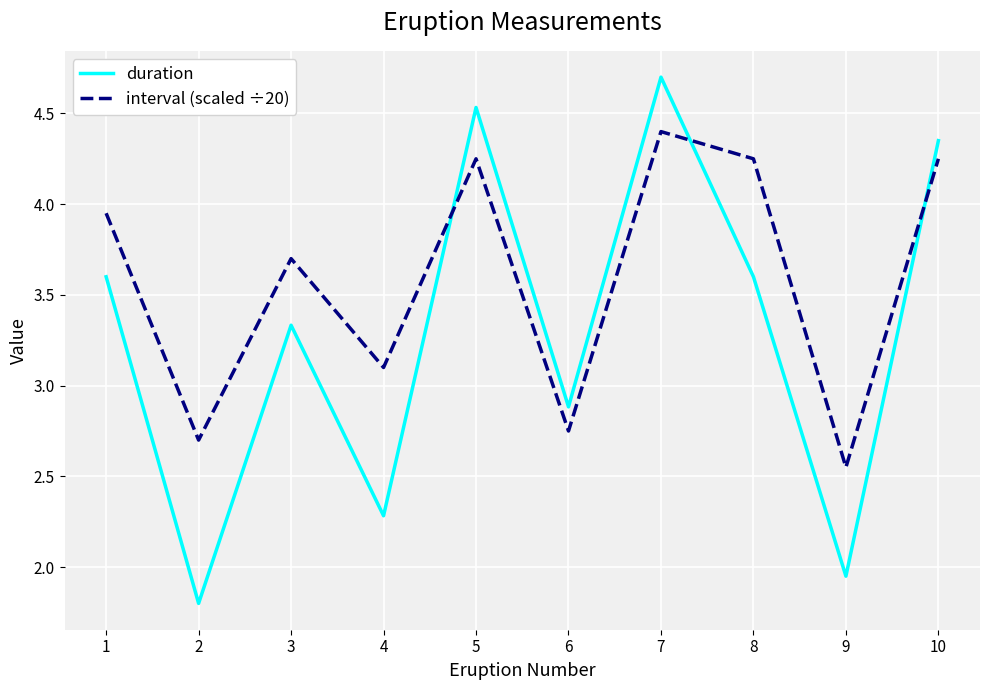

What is the approximate value of interval (scaled ÷20) at 7?

4.4